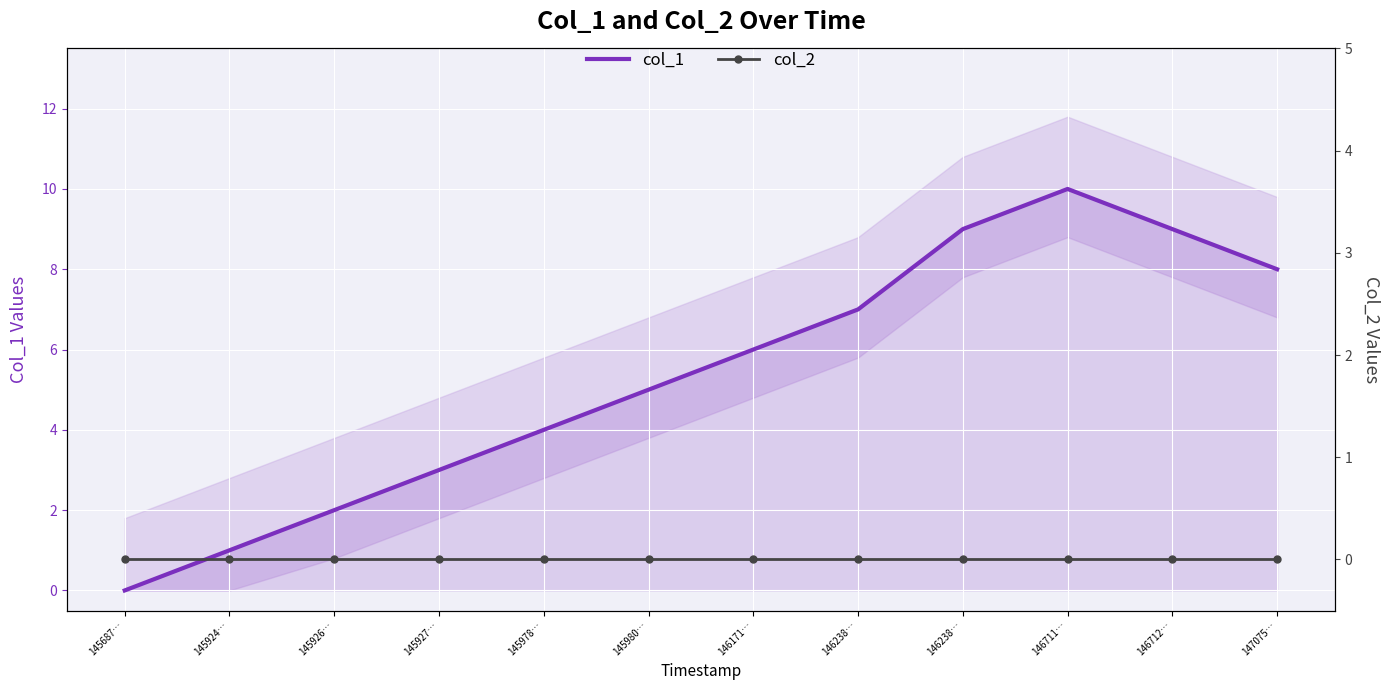

Reading right to left, extract all data points from this chart.

col_1: 147075…=8	146712…=9	146711…=10	146238…=9	146238…=7	146171…=6	145980…=5	145978…=4	145927…=3	145926…=2	145924…=1	145687…=0
col_2: 147075…=0	146712…=0	146711…=0	146238…=0	146238…=0	146171…=0	145980…=0	145978…=0	145927…=0	145926…=0	145924…=0	145687…=0